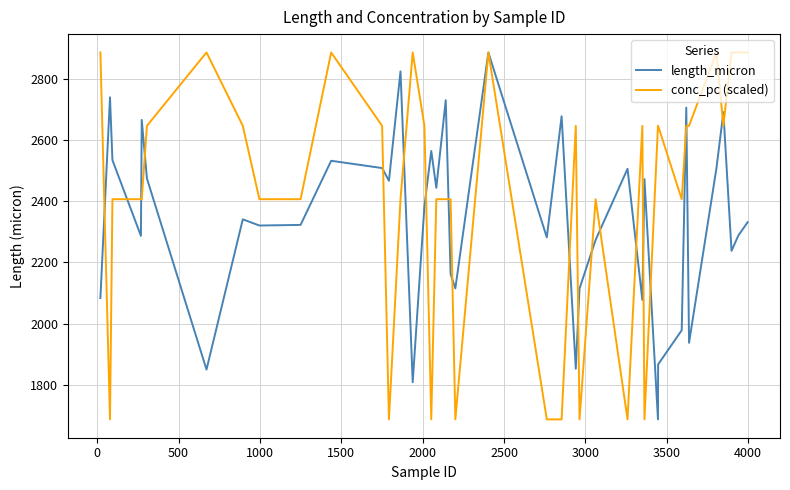

What is the smallest value displayed?

1686.9